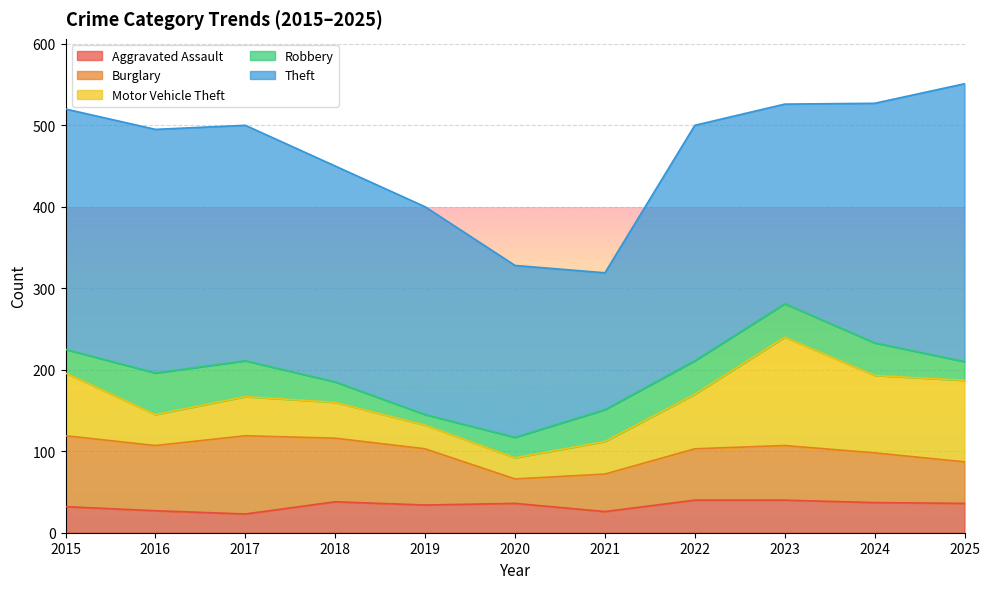

What is the total value across all series at 2022?

500